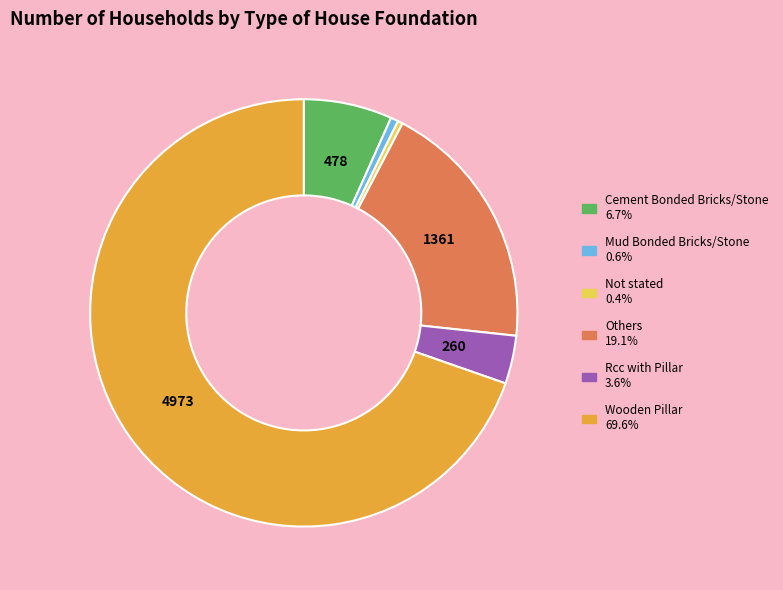

Which slice is the largest?

Wooden Pillar